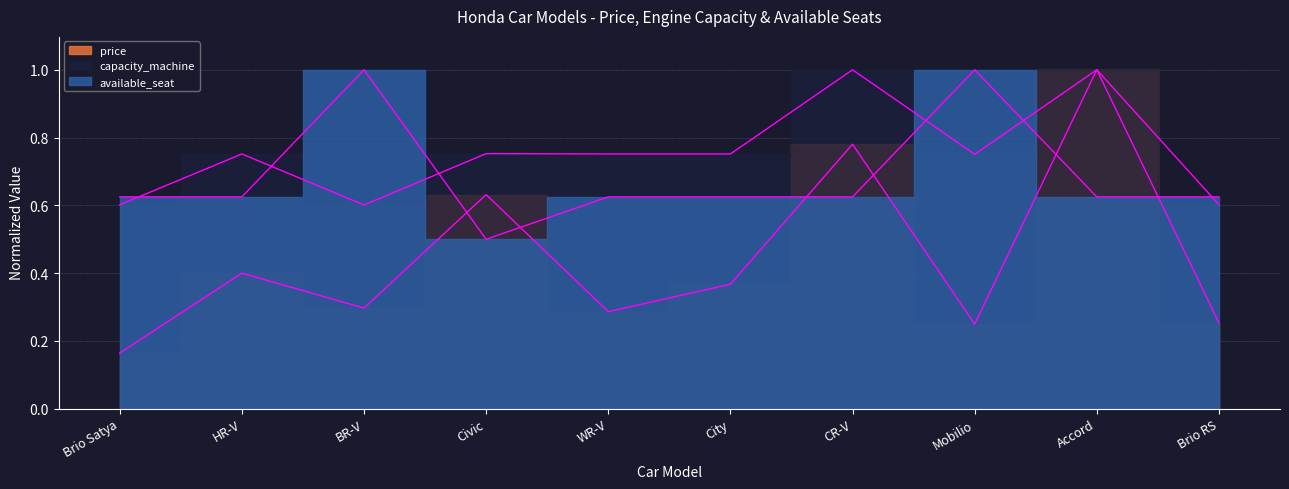

Which series has the widest spread of values?

price